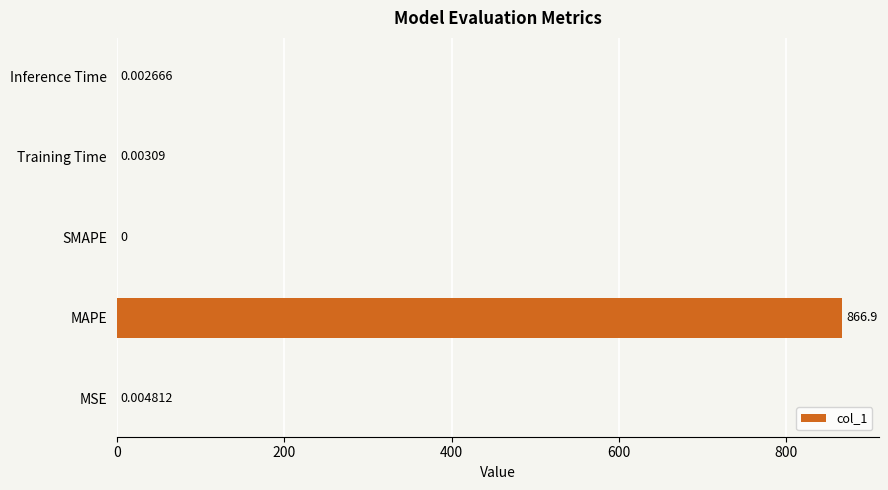

How many values are above zero?

4